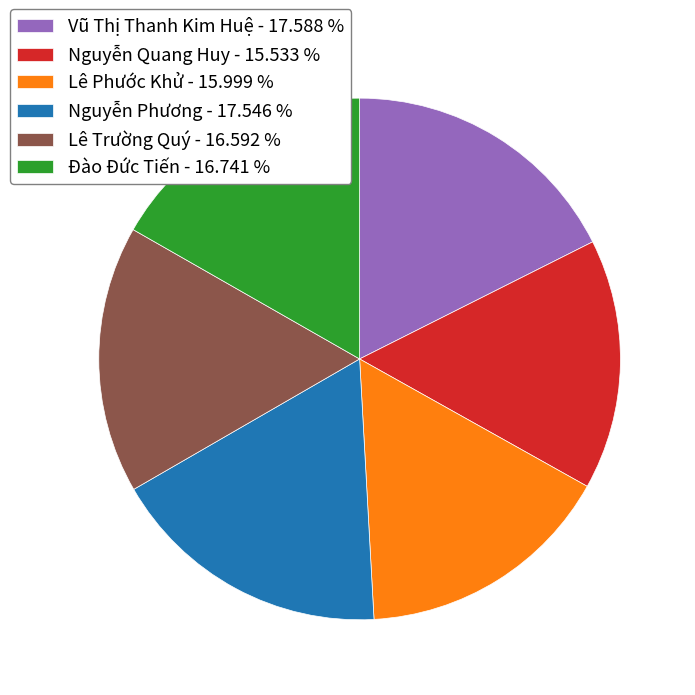

How many slices are in this pie chart?

6